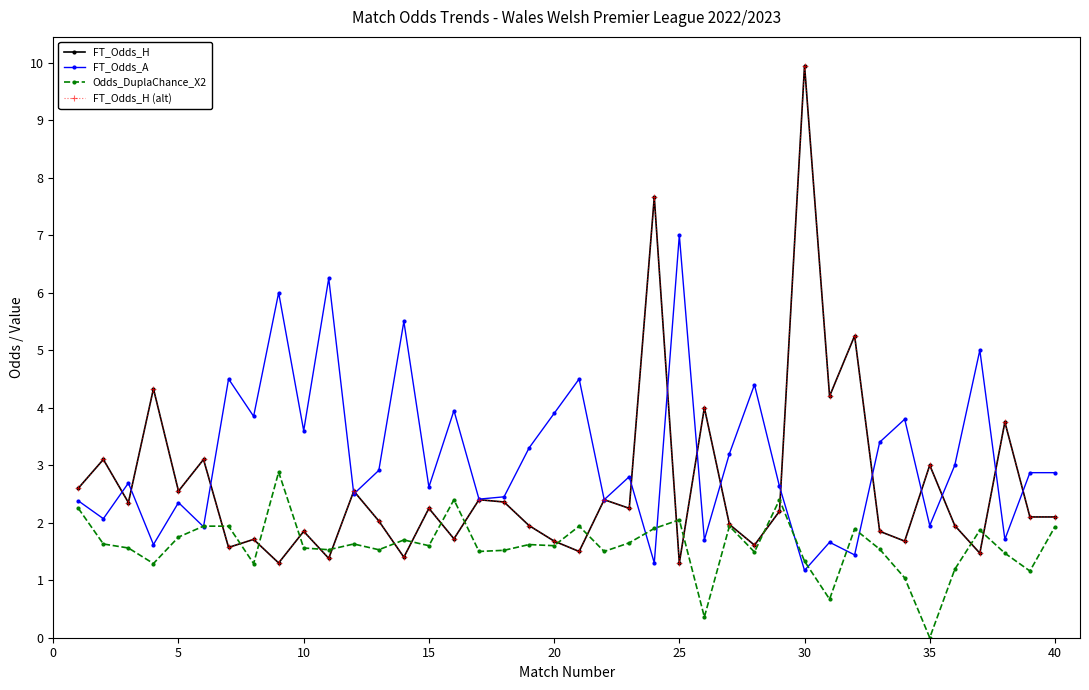

Reading left to right, extract all data points from this chart.

FT_Odds_H: 2.6	3.1	2.4	4.3	2.5	3.1	1.6	1.7	1.3	1.9	1.4	2.5	2.0	1.4	2.2	1.7	2.4	2.4	1.9	1.7	1.5	2.4	2.2	7.7	1.3	4.0	2.0	1.6	2.2	9.9	4.2	5.2	1.9	1.7	3.0	1.9	1.5	3.8	2.1	2.1
FT_Odds_A: 2.4	2.1	2.7	1.6	2.4	1.9	4.5	3.9	6.0	3.6	6.2	2.5	2.9	5.5	2.6	4.0	2.4	2.5	3.3	3.9	4.5	2.4	2.8	1.3	7.0	1.7	3.2	4.4	2.6	1.2	1.7	1.4	3.4	3.8	1.9	3.0	5.0	1.7	2.9	2.9
Odds_DuplaChance_X2: 2.2	1.6	1.6	1.3	1.8	1.9	1.9	1.3	2.9	1.6	1.5	1.6	1.5	1.7	1.6	2.4	1.5	1.5	1.6	1.6	1.9	1.5	1.6	1.9	2.0	0.4	1.9	1.5	2.4	1.3	0.7	1.9	1.5	1.0	0.0	1.2	1.9	1.5	1.2	1.9
FT_Odds_H (alt): 2.6	3.1	2.4	4.3	2.5	3.1	1.6	1.7	1.3	1.9	1.4	2.5	2.0	1.4	2.2	1.7	2.4	2.4	1.9	1.7	1.5	2.4	2.2	7.7	1.3	4.0	2.0	1.6	2.2	9.9	4.2	5.2	1.9	1.7	3.0	1.9	1.5	3.8	2.1	2.1